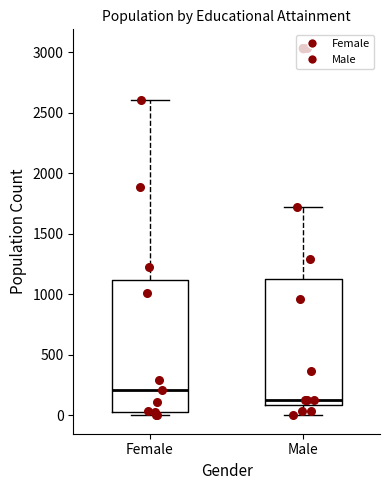

Where does the median line of the box for Female sit on the y-axis? The values are not printed on the chart, so give them approximately, as read against the axis.

200